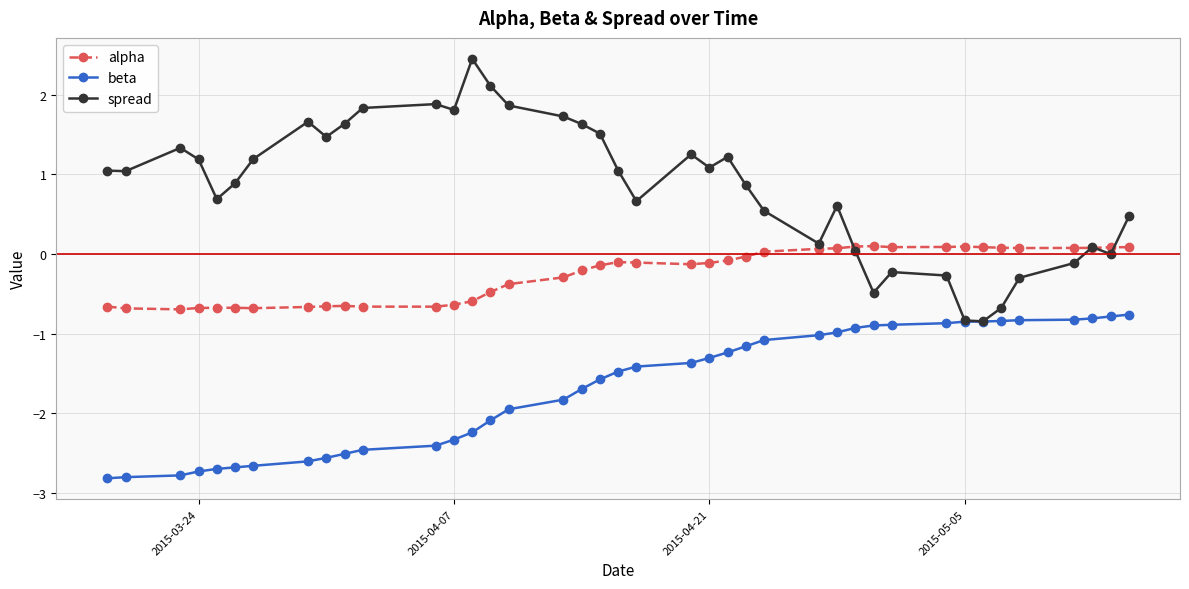

Which series has the largest total across all categories?

spread